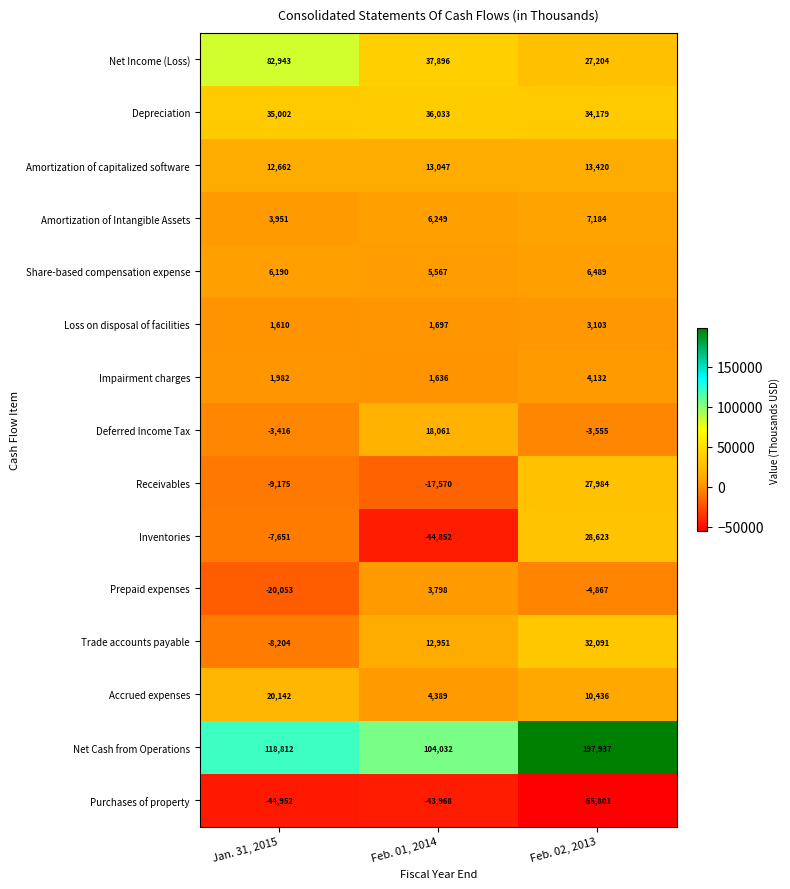

What is the spread (max minus min) of values at Jan. 31, 2015?

163764